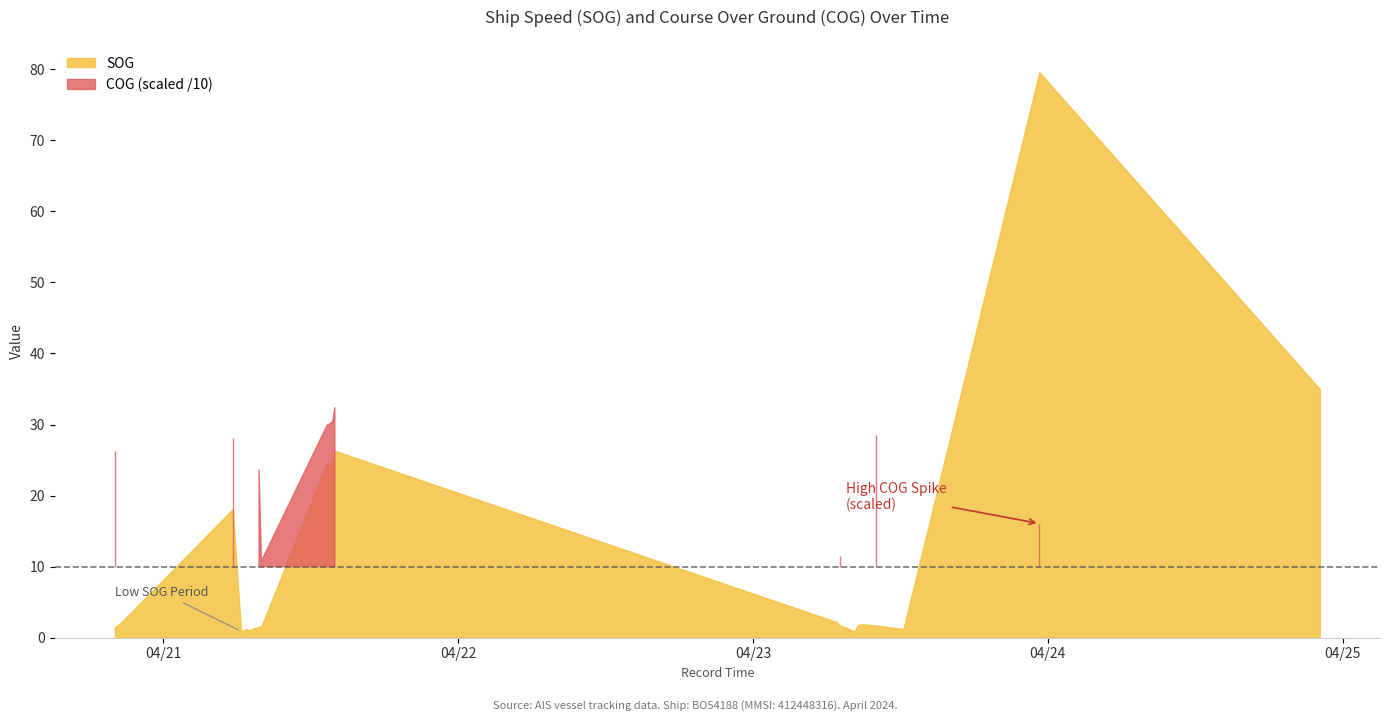

What is the label of the 8th point from the left?

2024-04-21 07:47:02